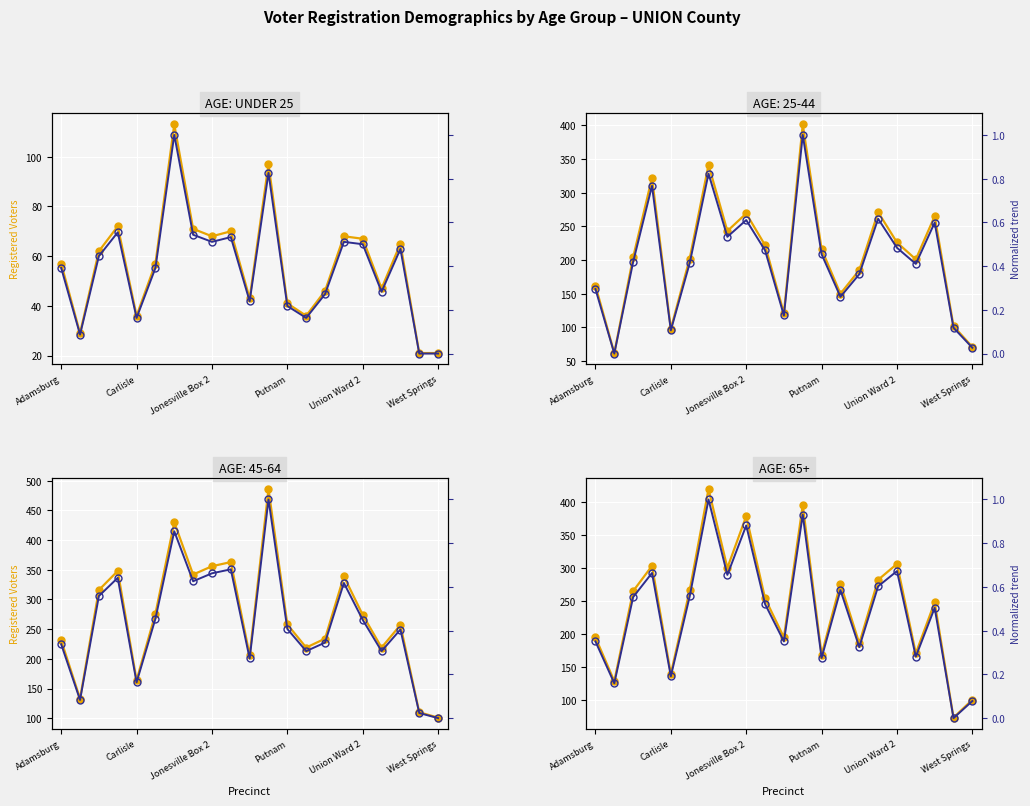

True or false: Age: Under 25 (trend) and Age: Under 25 cross at least once.

False